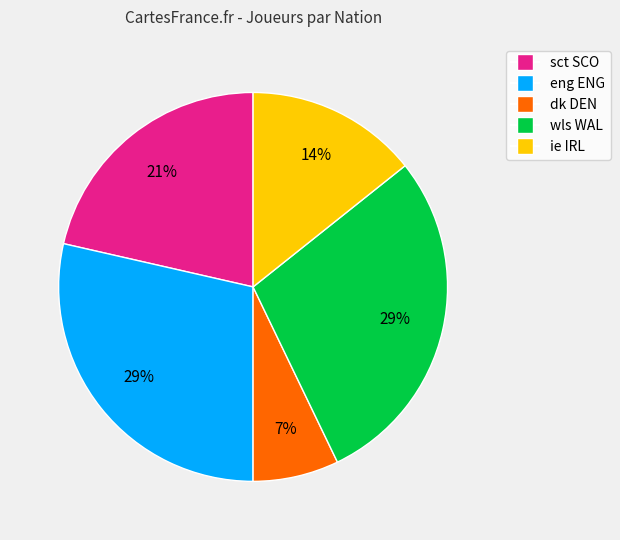

True or false: eng ENG accounts for 19% of the total.

False